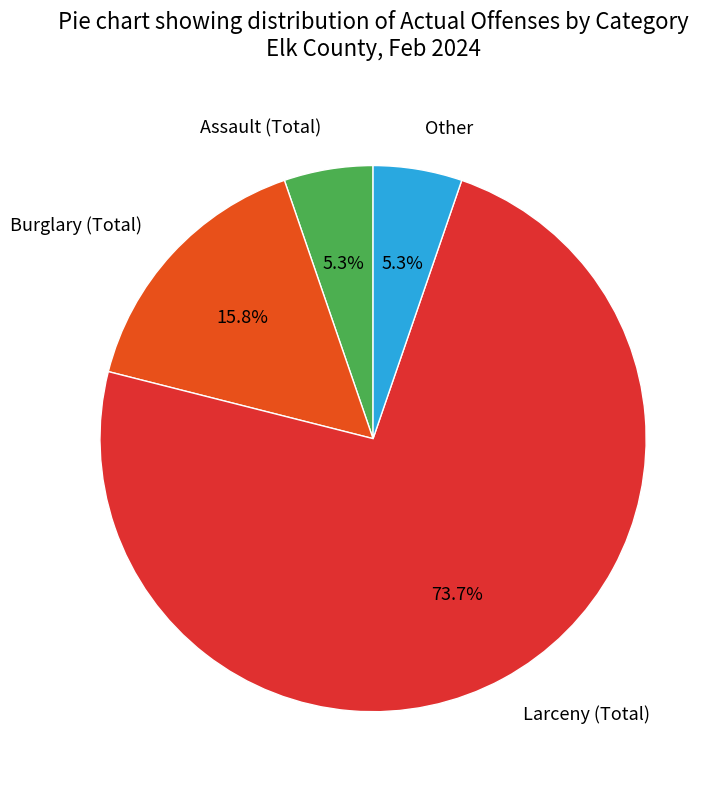

What is the total percentage of Other and Burglary (Total)?

21.1%